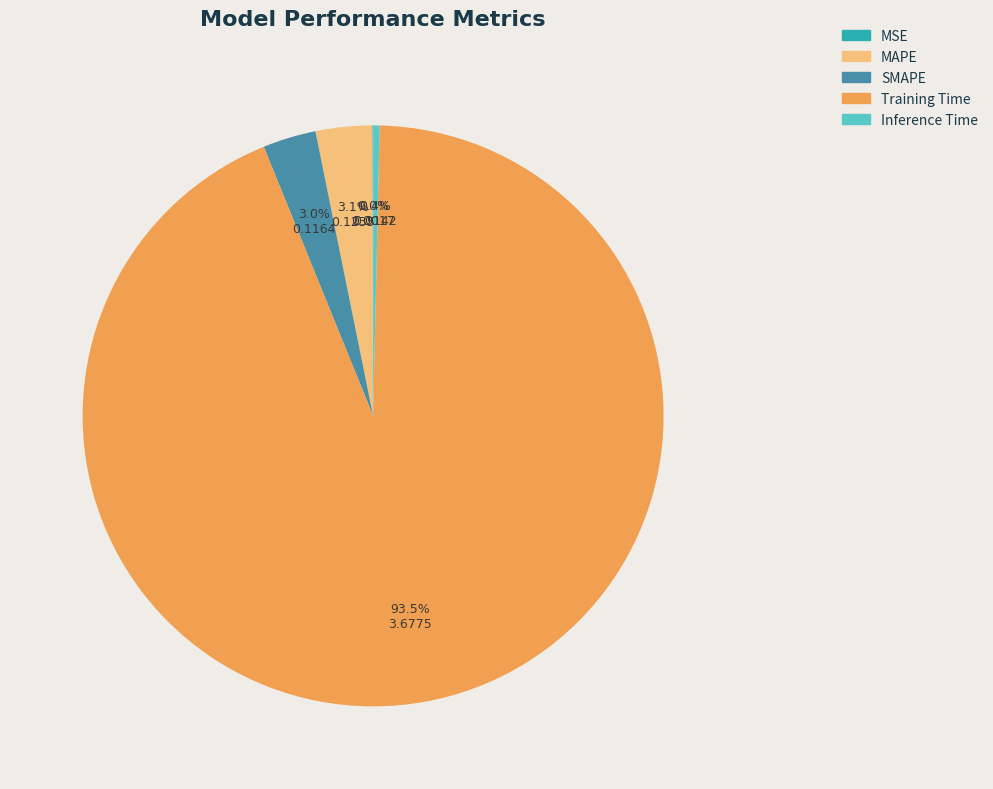

Which has a higher value, Inference Time or Training Time?

Training Time